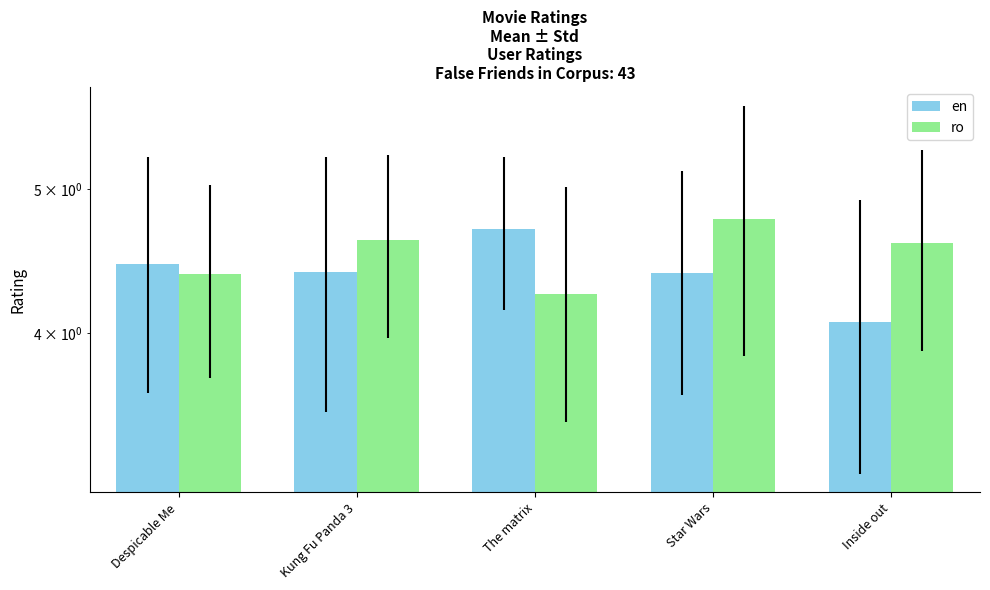

What is the difference between the highest and lowest values at Despicable Me?

0.1